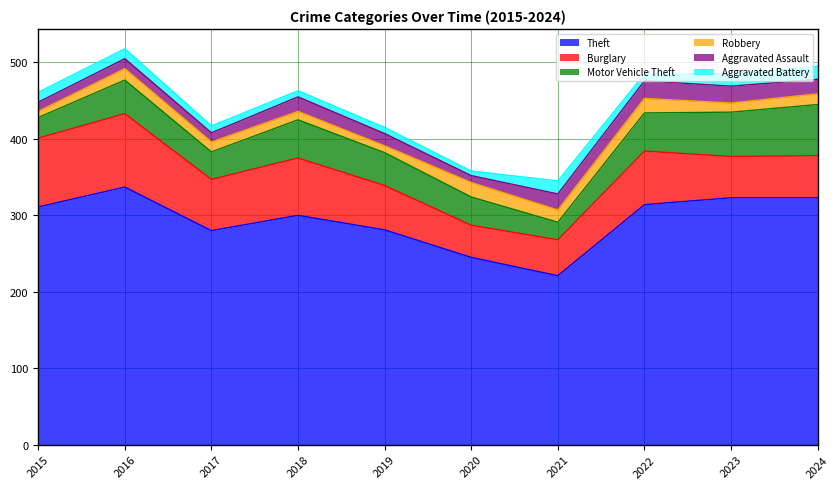

What is the value of the Motor Vehicle Theft point at the 4th from the left?

50